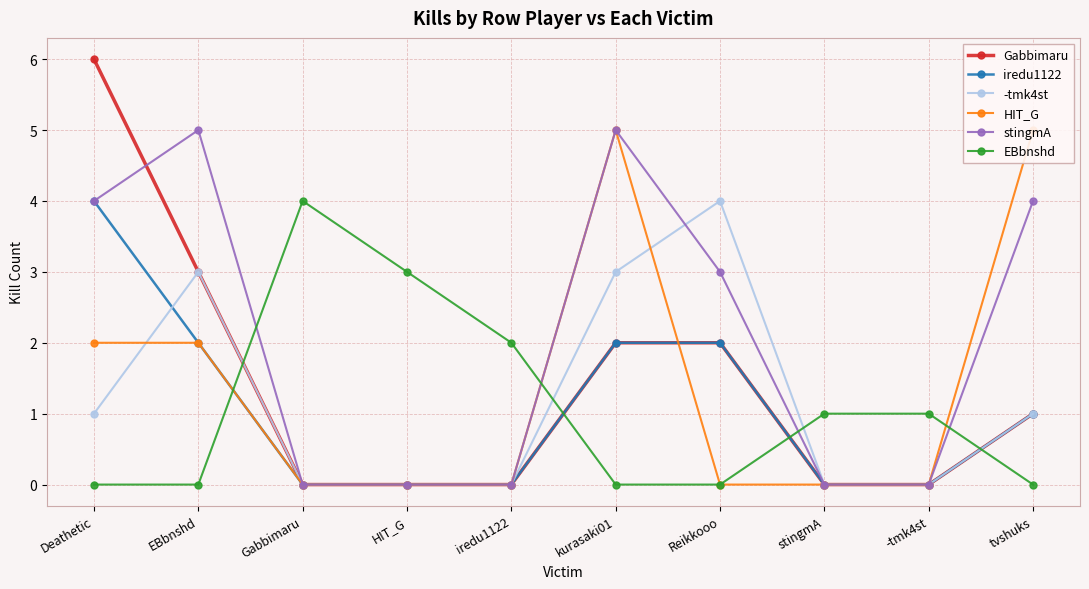

What is the difference between the maximum and minimum values in the -tmk4st series?

4